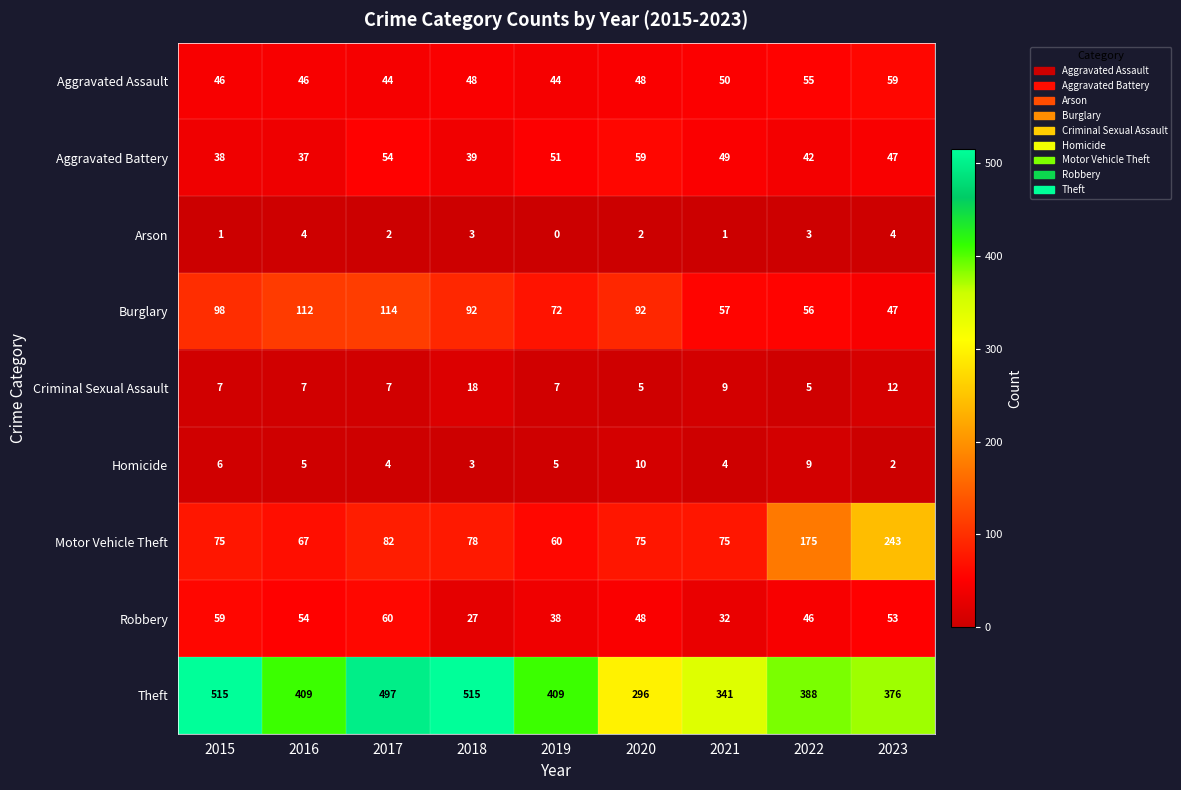

True or false: Motor Vehicle Theft has a value of 46 at 2018.

False